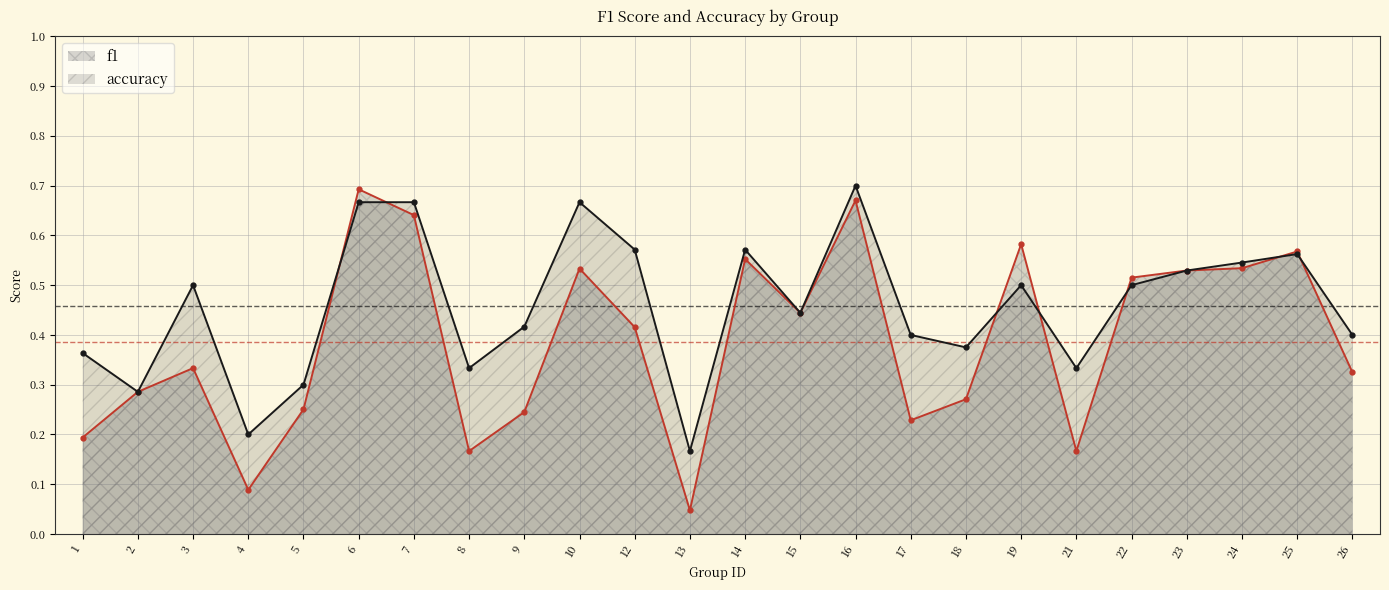

Which series has the largest range (max minus min)?

f1